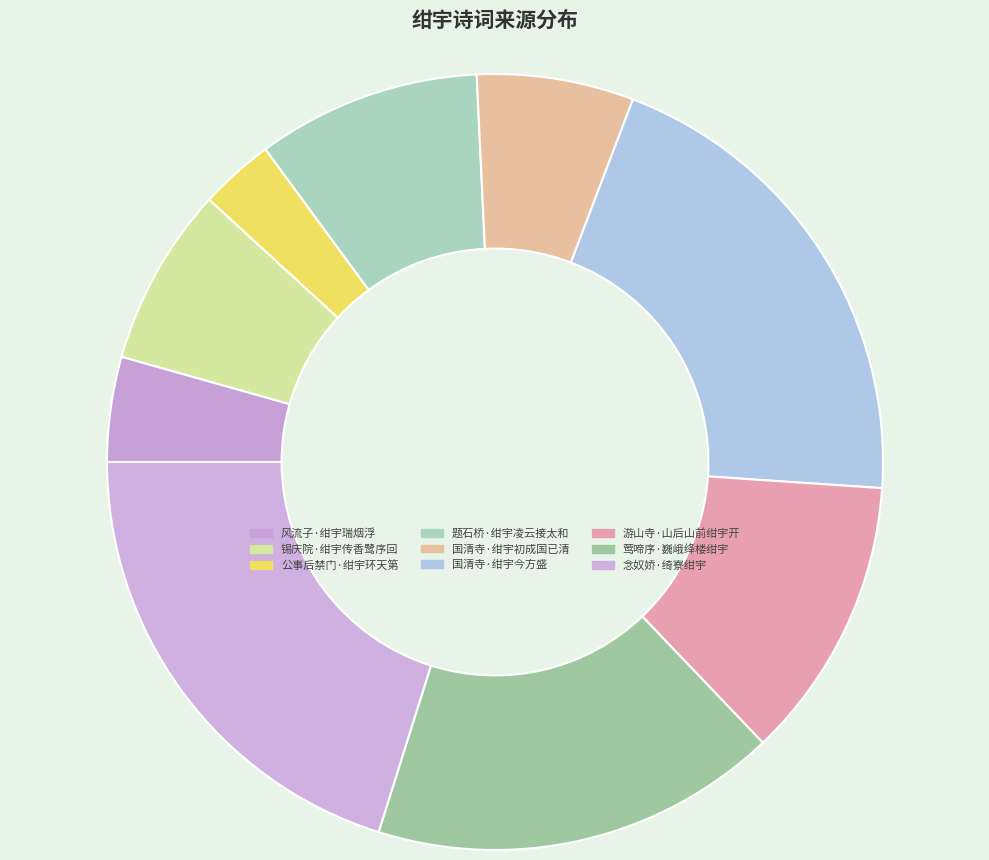

Which slice is the largest?

国清寺·绀宇今方盛